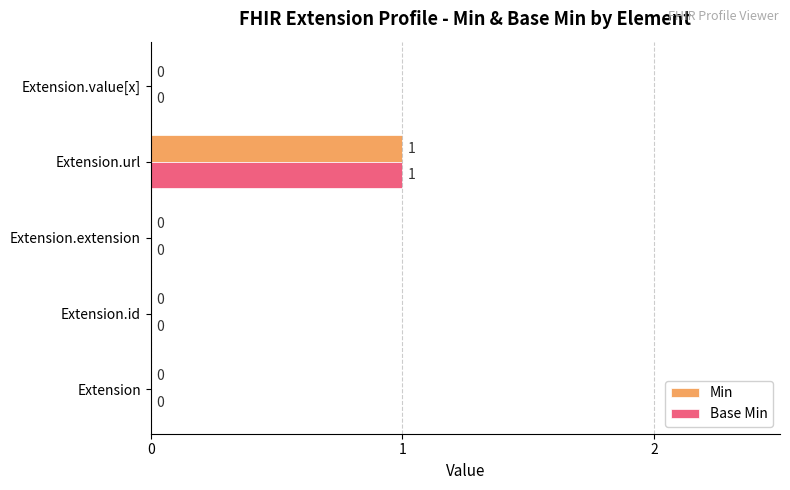

What are all the series names shown in the legend?

Min, Base Min